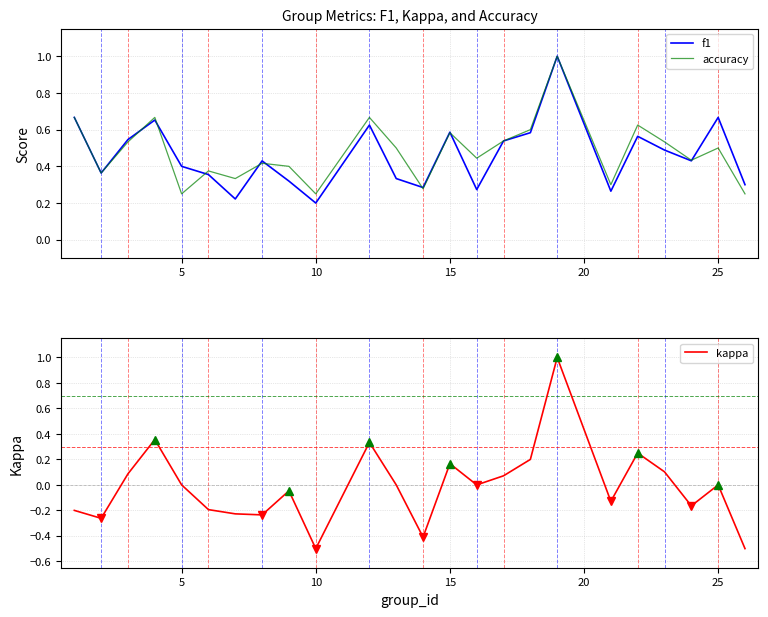

How many interior local valleys does the accuracy series have?

8